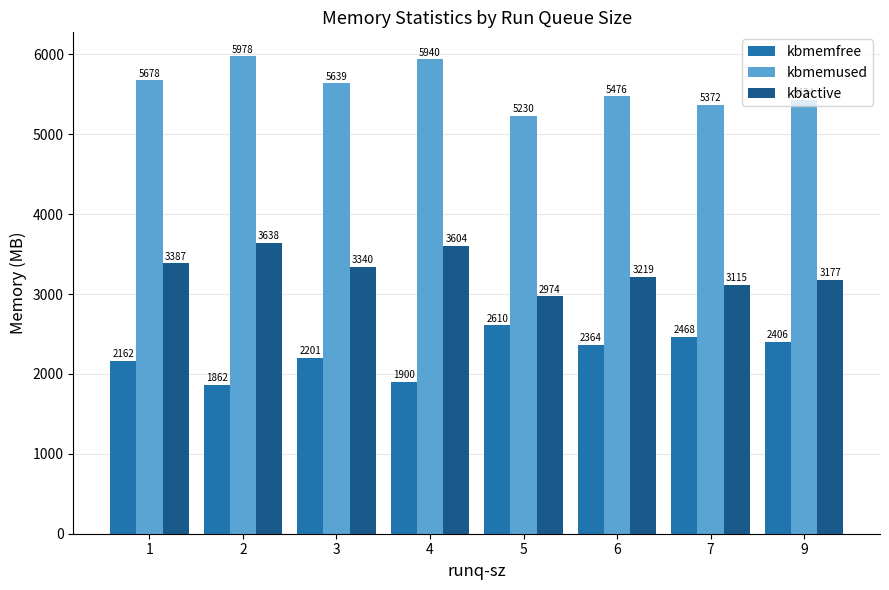

The value of kbactive at 7 is 4956.1. True or false?

False